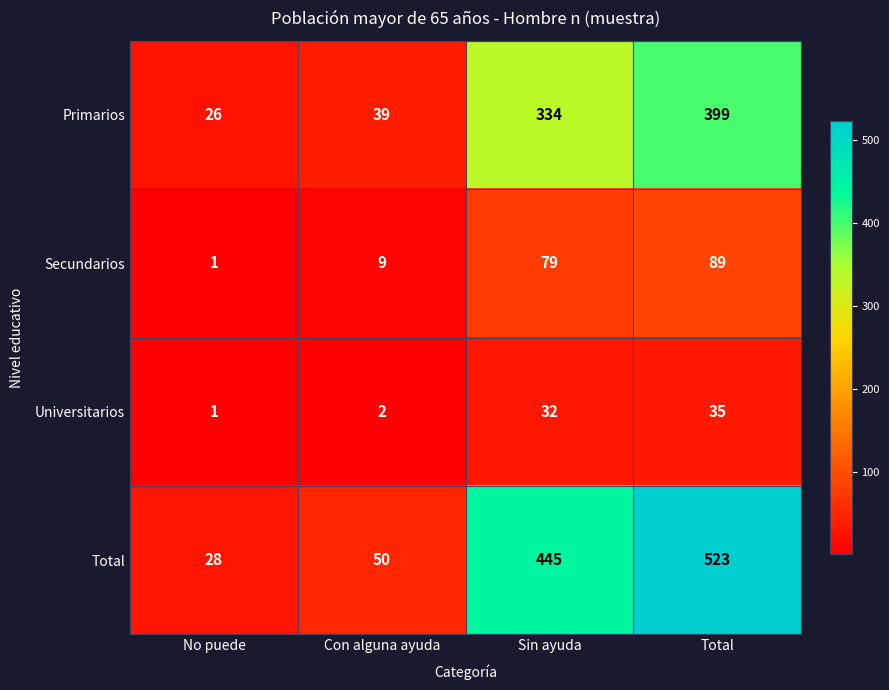

The value of Universitarios at Con alguna ayuda is 2. True or false?

True